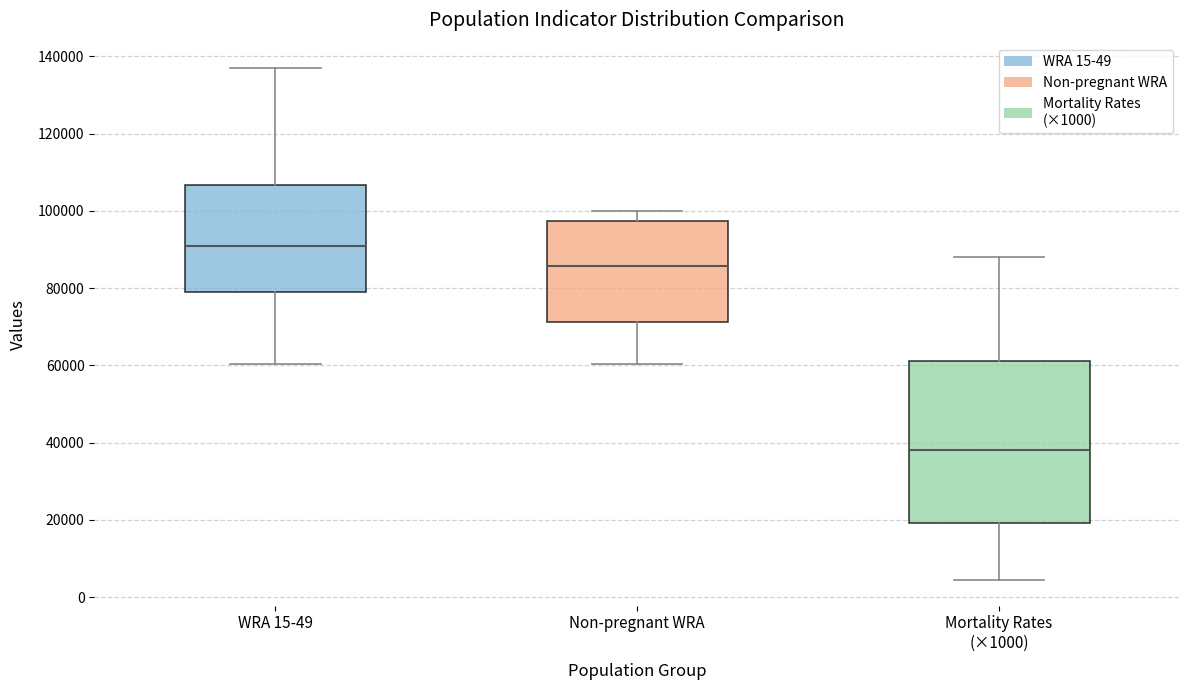

Where is the lower edge of the box for Mortality Rates (×1000) on the y-axis? The values are not printed on the chart, so give them approximately, as read against the axis.

20000